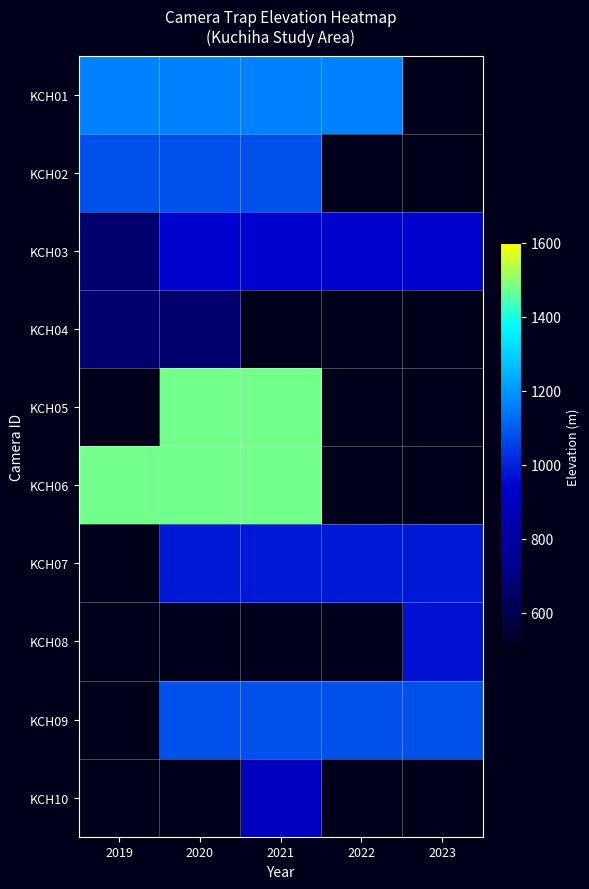

List the labels in order of KCH05 value, largest first.

2019, 2020, 2021, 2022, 2023